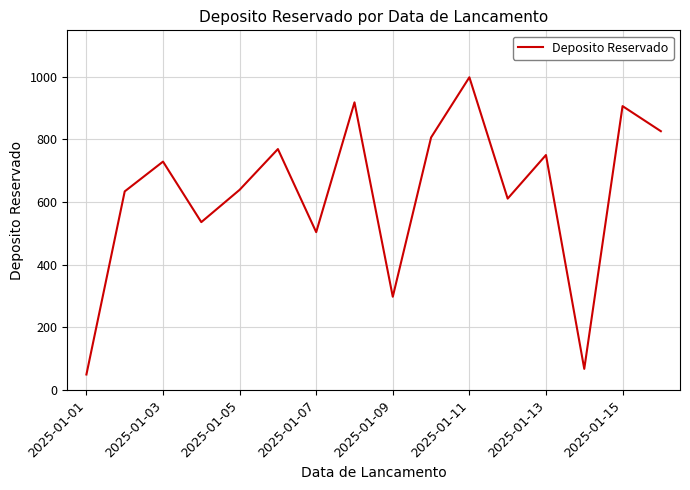

What is the average value?

628